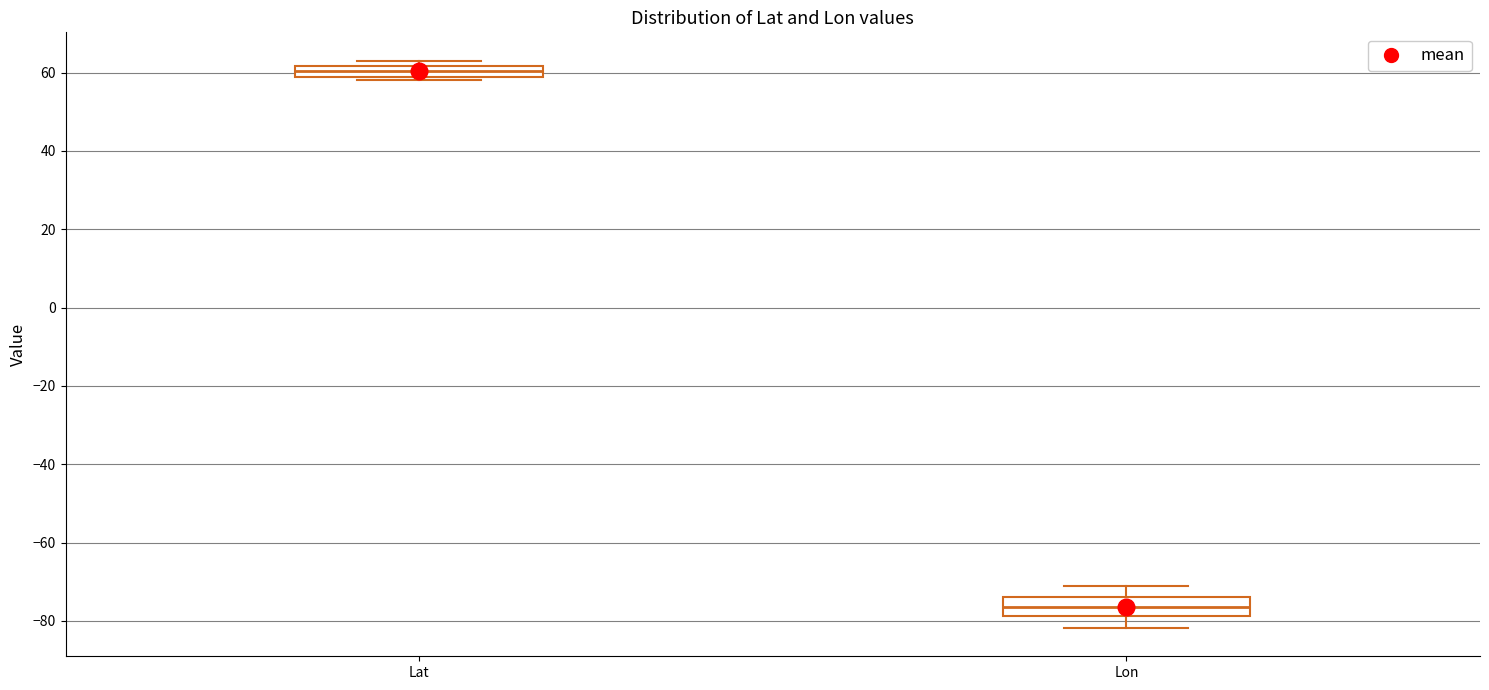

Which box has the lowest median line?

Lon